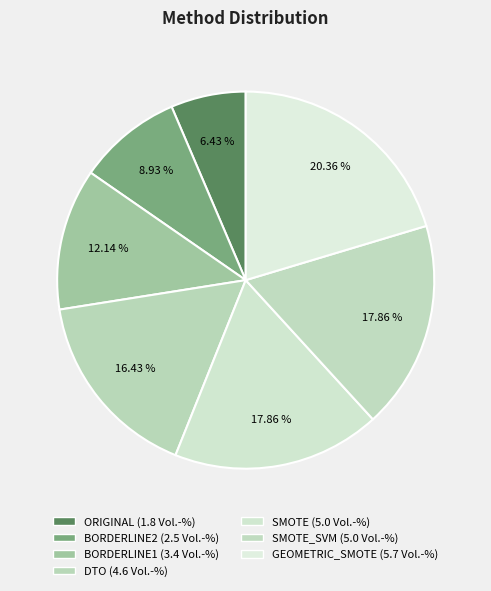

How many segments does this pie chart have?

7